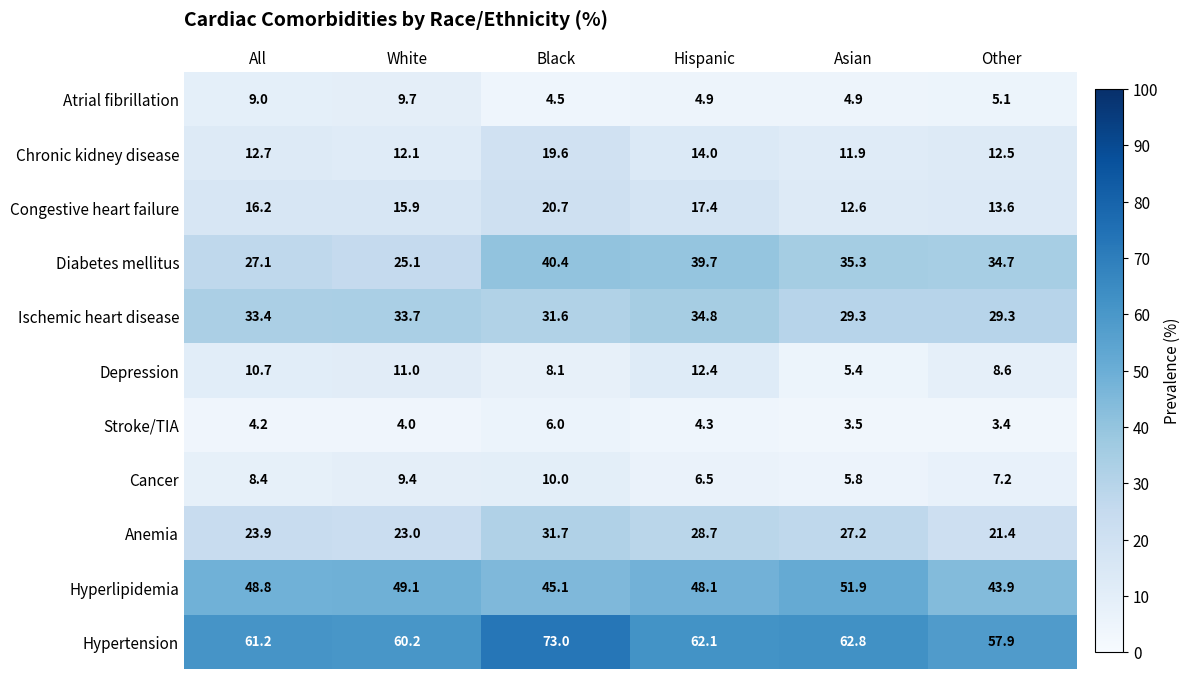

What is the smallest value displayed?

3.4